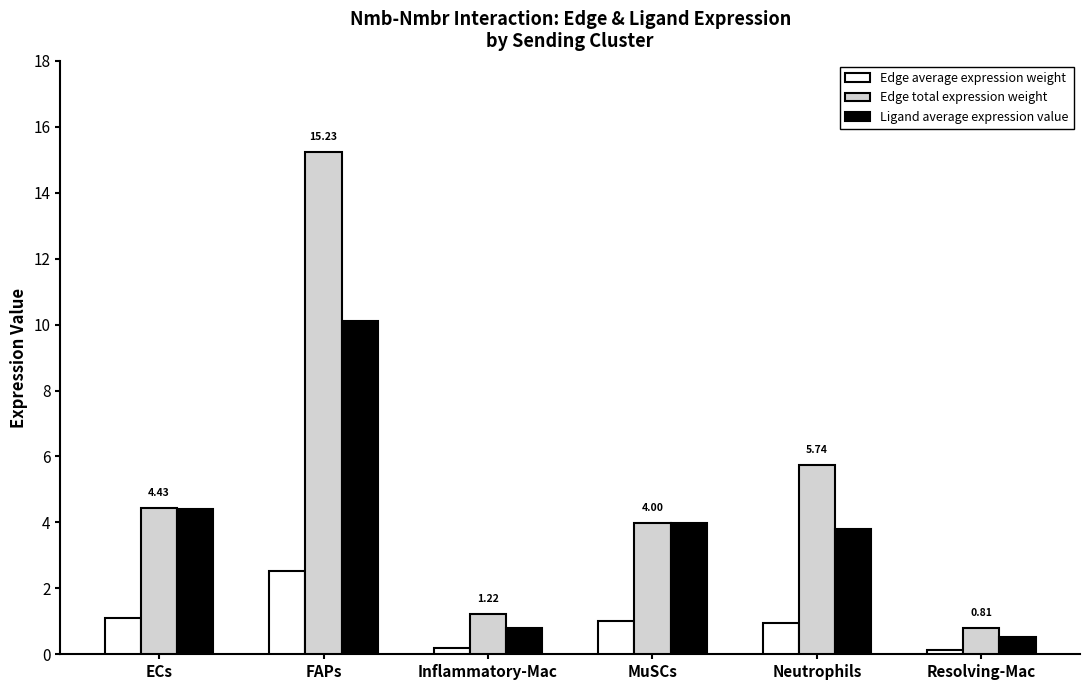

What position from the right is Inflammatory-Mac?

4